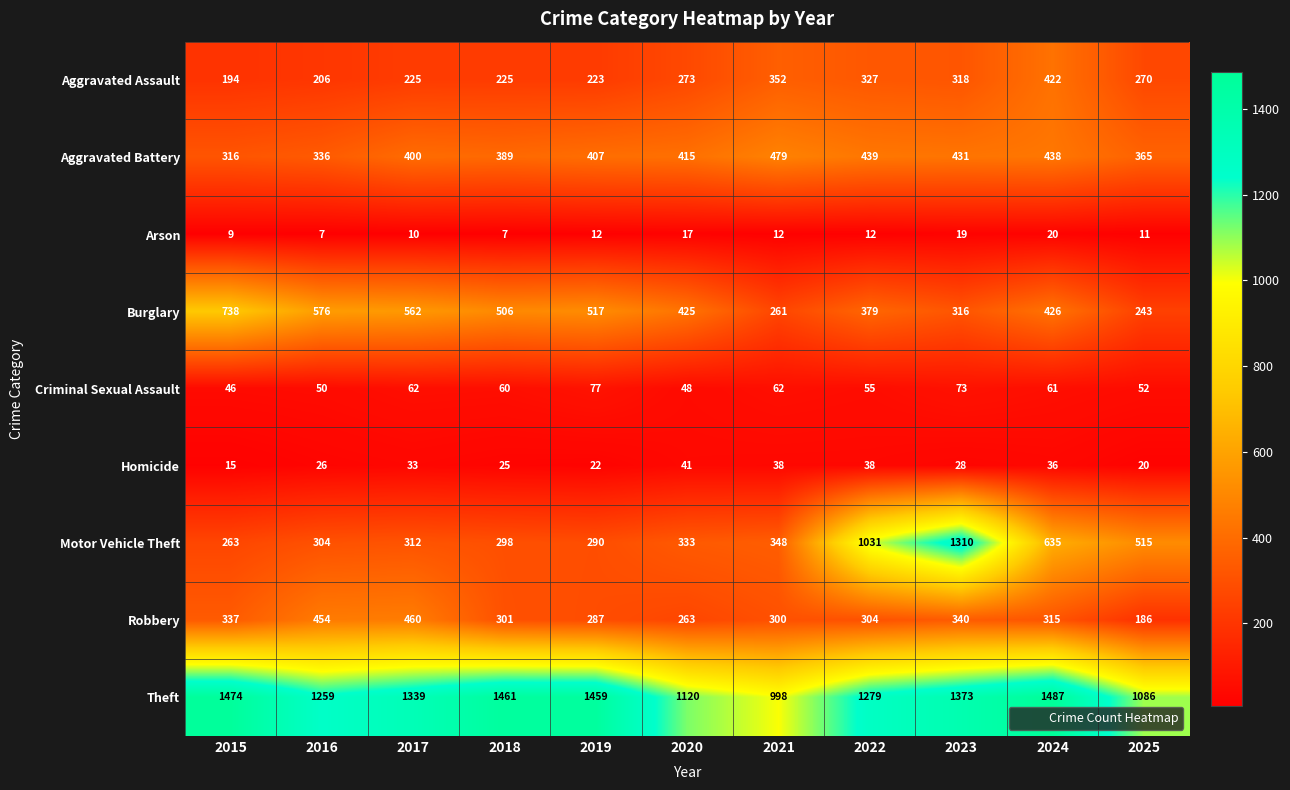

At how many categories does at least one series exceed 36?

11